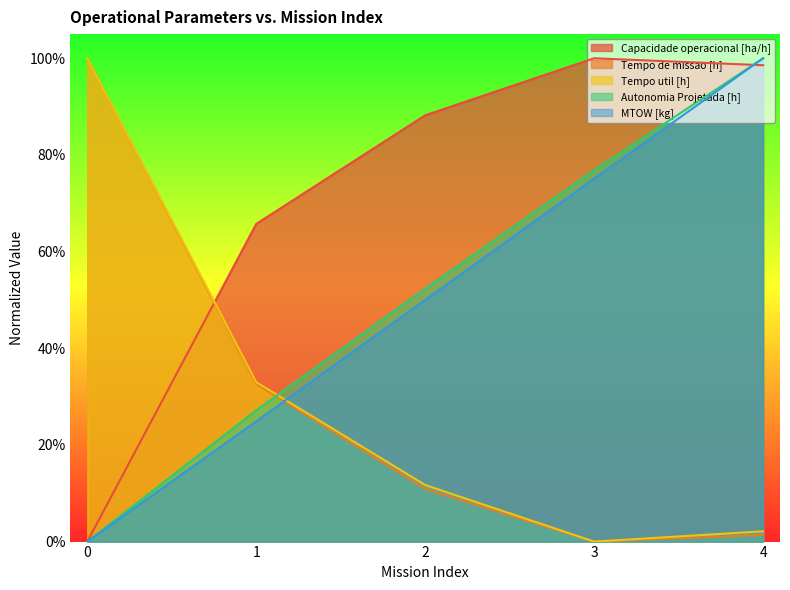

What is the difference between the maximum and minimum values in the Tempo de missao [h] series?

1.0